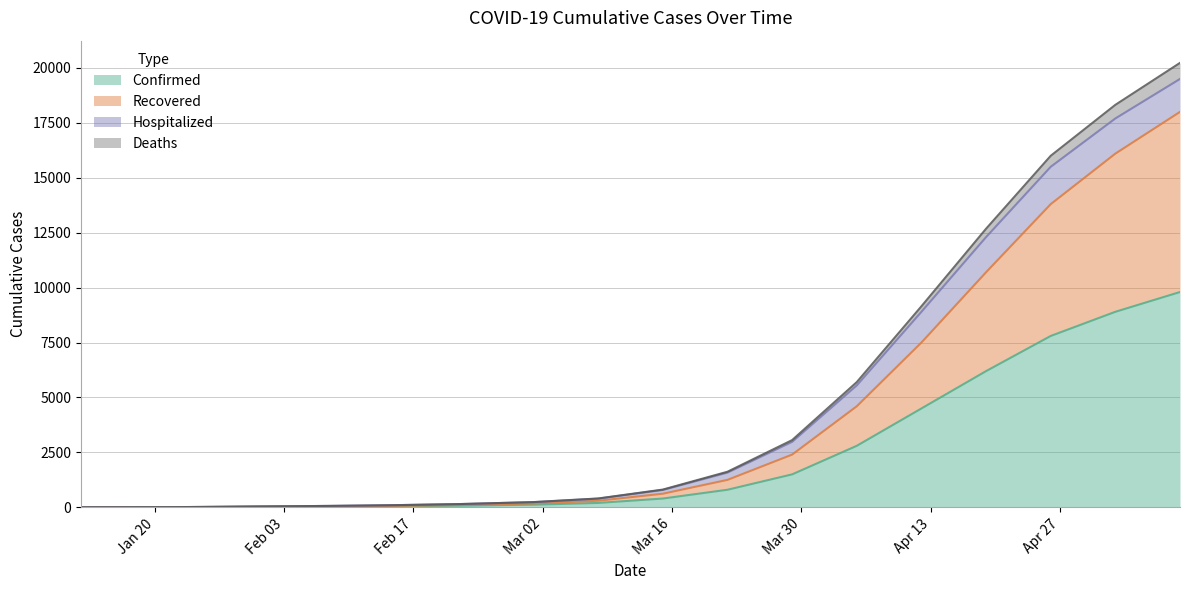

At which label is Recovered closest to 9000?

04/12/2020